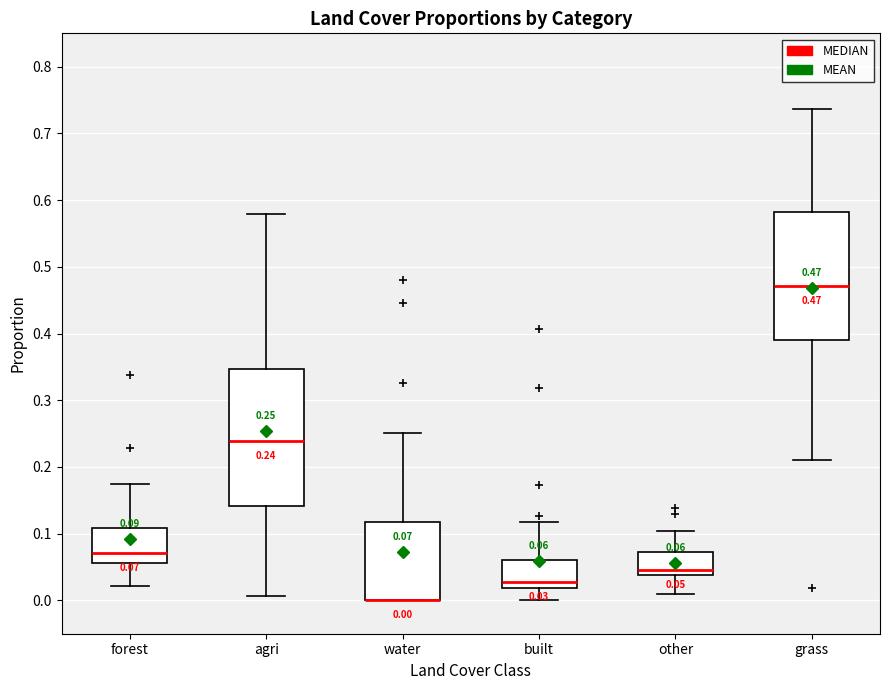

Which box is the tallest, from its lower edge to its upper edge?

agri